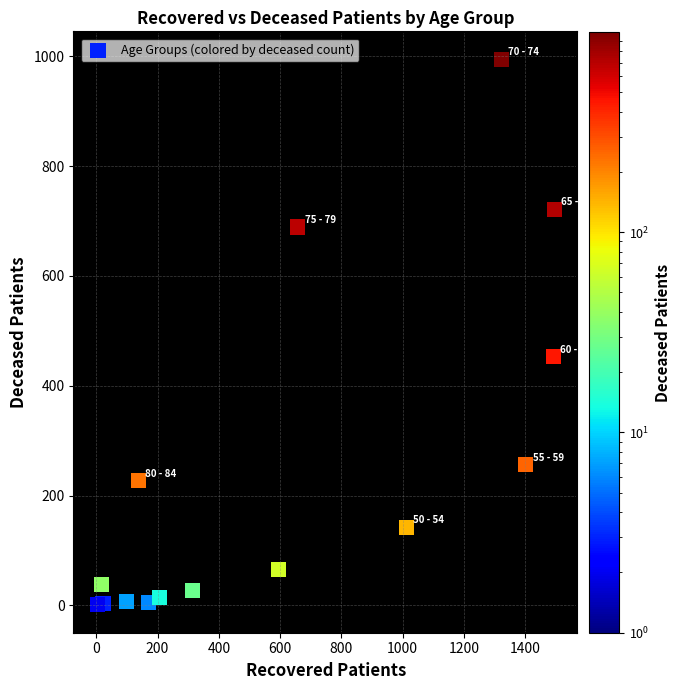

What is the range of Y values (max minus min)?

994